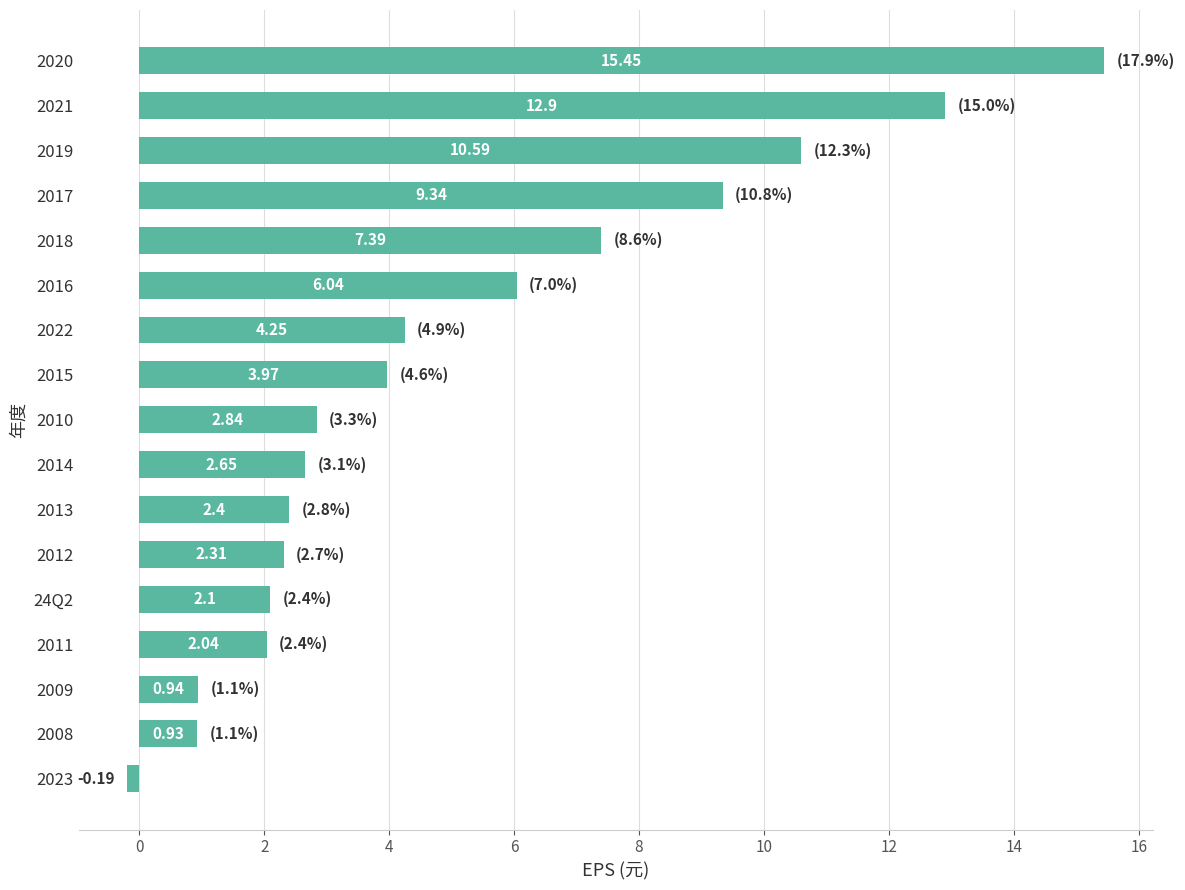

How many values are below zero?

1